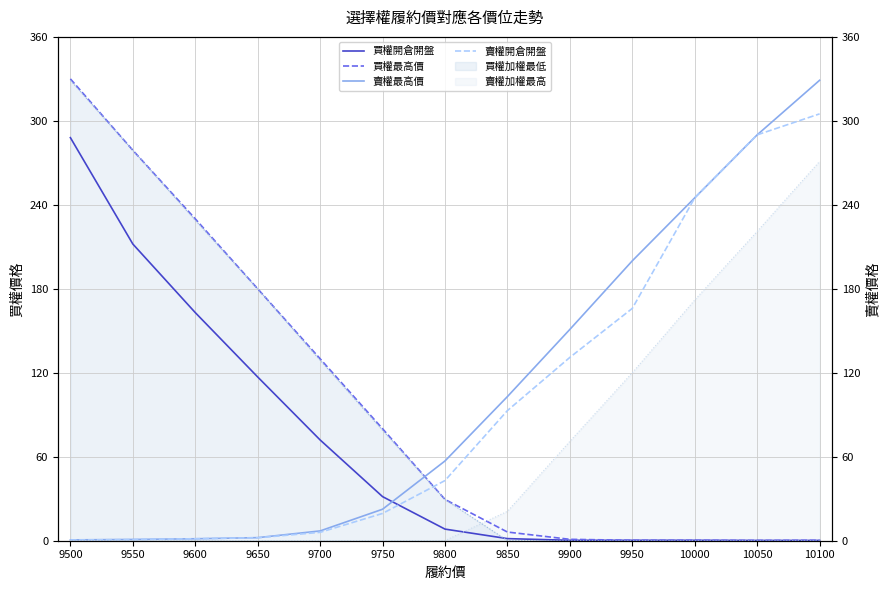

How many lines are shown in the chart?

4